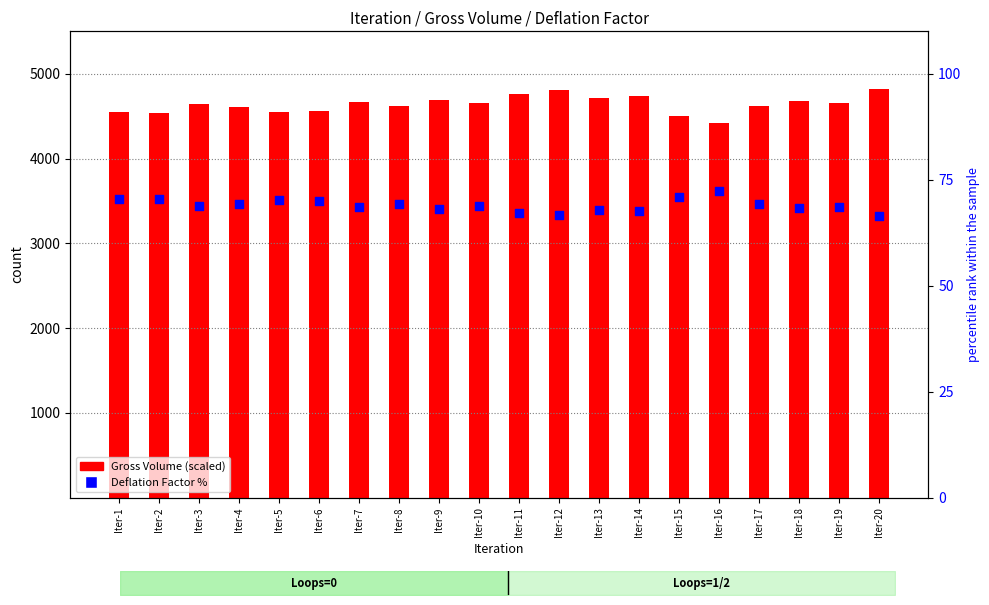

At how many categories does at least one series exceed 1609?

20